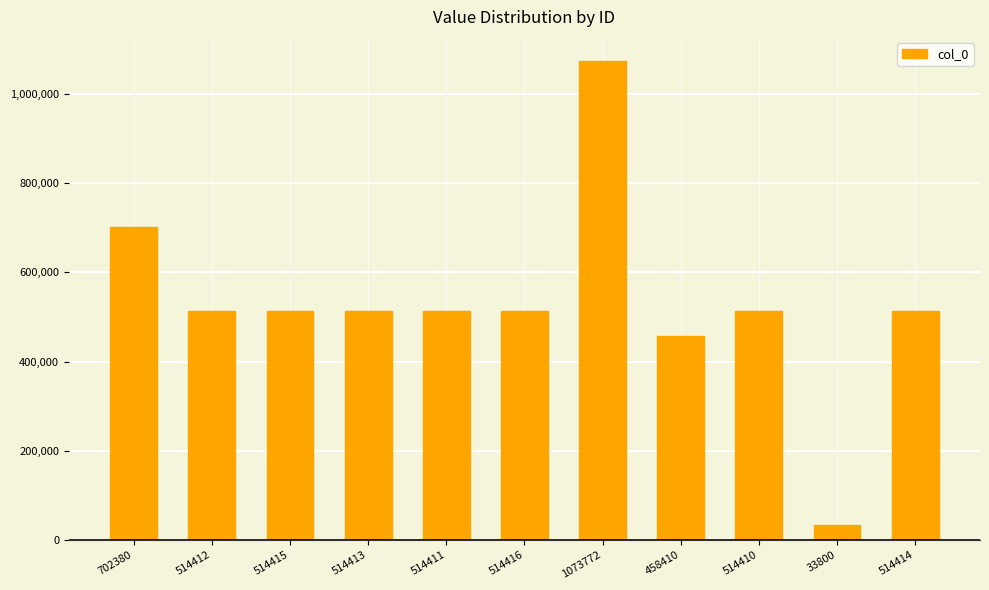

What is the change in value from 1073772 to 33800?

-1039972